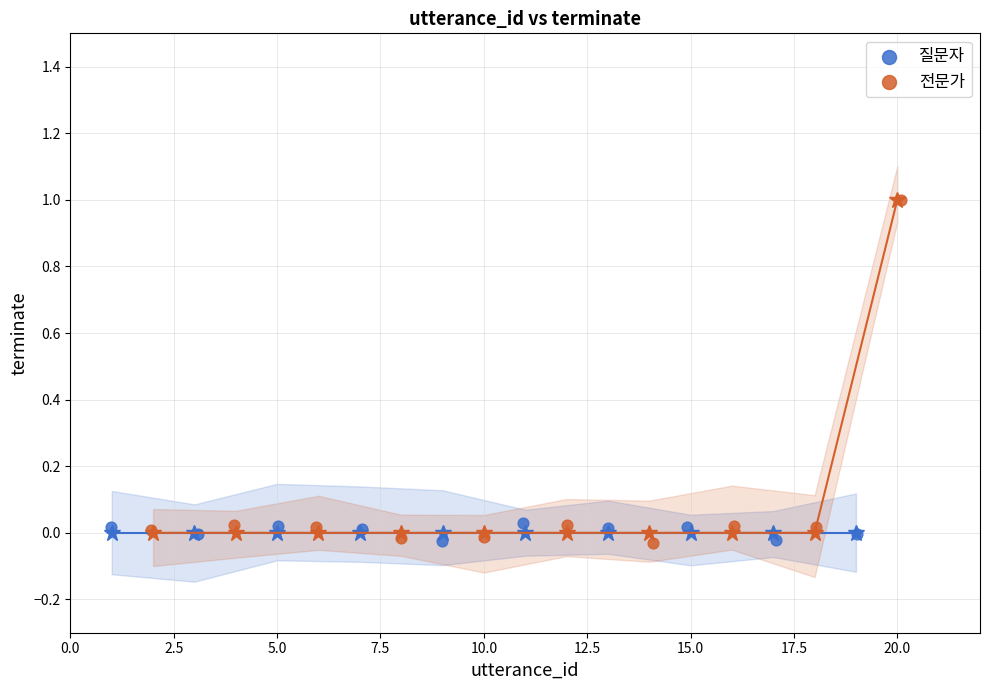

Which series has the largest Y range (max minus min)?

전문가